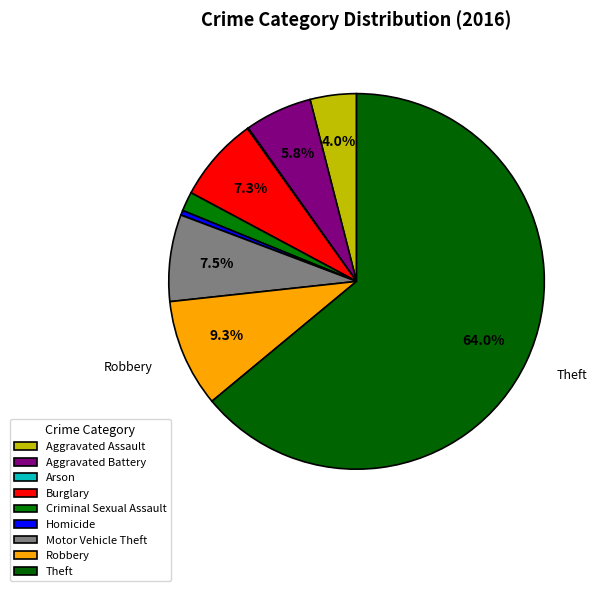

Which slice is the largest?

Theft